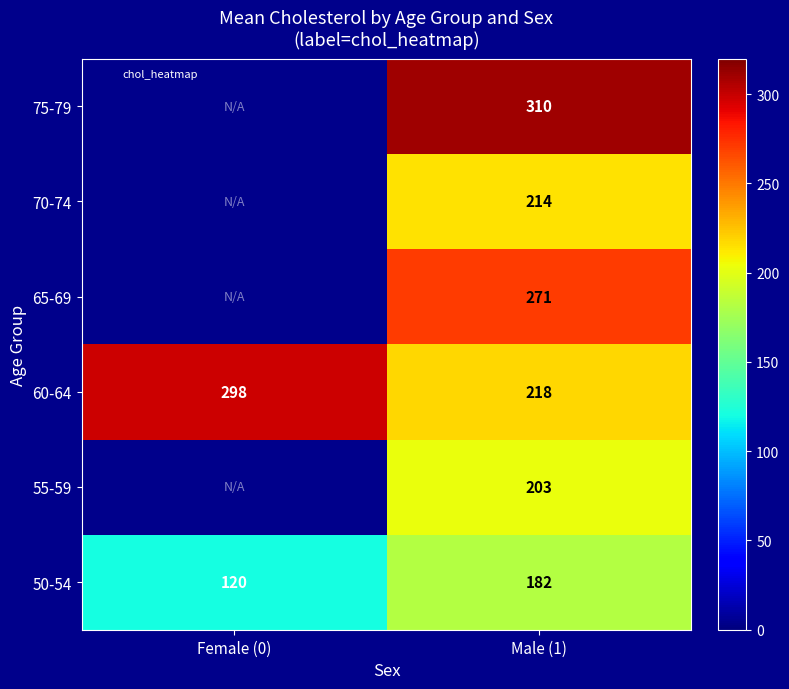

What is the difference between the highest and lowest values at Female (0)?

178.0